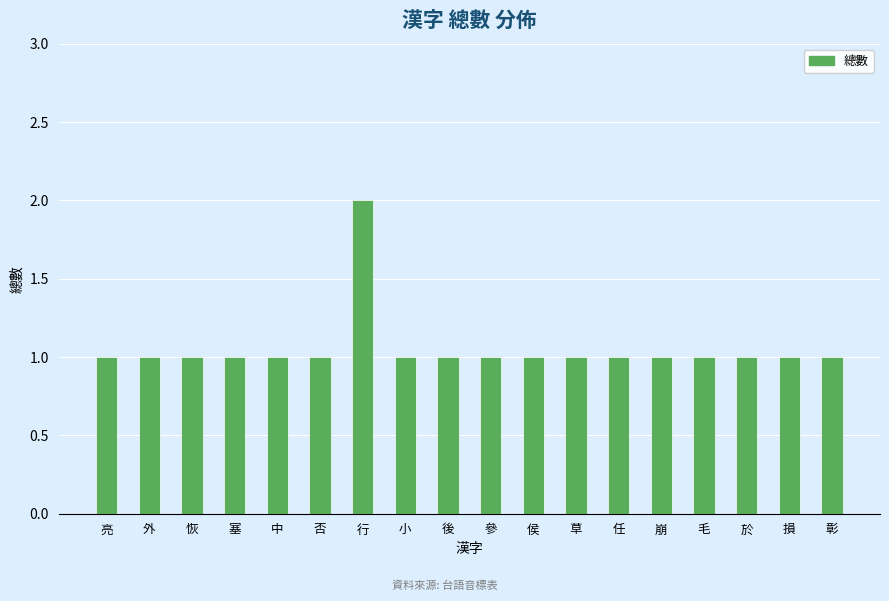

The chart shows a value of 2 at 恢. True or false?

False